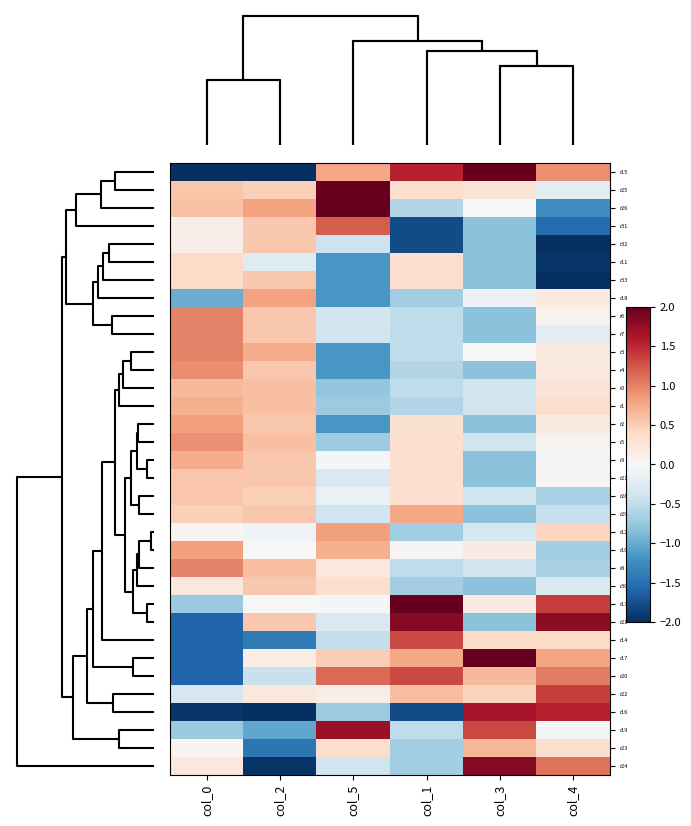

Reading left to right, list all the values displayed in this chart.

r15: col_0=-2.7	col_2=-2.9	col_5=0.8	col_1=1.5	col_3=3.1	col_4=0.9
r25: col_0=0.6	col_2=0.5	col_5=2.9	col_1=0.3	col_3=0.3	col_4=-0.2
r26: col_0=0.6	col_2=0.8	col_5=2.4	col_1=-0.6	col_3=-0.0	col_4=-1.2
r31: col_0=0.1	col_2=0.5	col_5=1.2	col_1=-1.8	col_3=-0.8	col_4=-1.5
r32: col_0=0.1	col_2=0.5	col_5=-0.4	col_1=-1.8	col_3=-0.8	col_4=-2.2
r11: col_0=0.4	col_2=-0.3	col_5=-1.2	col_1=0.3	col_3=-0.8	col_4=-2.0
r33: col_0=0.4	col_2=0.5	col_5=-1.2	col_1=0.3	col_3=-0.8	col_4=-2.4
r18: col_0=-1.0	col_2=0.8	col_5=-1.2	col_1=-0.7	col_3=-0.1	col_4=0.2
r6: col_0=1.0	col_2=0.5	col_5=-0.4	col_1=-0.5	col_3=-0.8	col_4=0.1
r7: col_0=1.0	col_2=0.5	col_5=-0.4	col_1=-0.5	col_3=-0.8	col_4=-0.2
r3: col_0=1.0	col_2=0.7	col_5=-1.2	col_1=-0.5	col_3=0.0	col_4=0.2
r4: col_0=0.9	col_2=0.5	col_5=-1.2	col_1=-0.6	col_3=-0.8	col_4=0.2
r0: col_0=0.6	col_2=0.6	col_5=-0.8	col_1=-0.5	col_3=-0.4	col_4=0.3
r1: col_0=0.7	col_2=0.6	col_5=-0.7	col_1=-0.6	col_3=-0.4	col_4=0.4
r2: col_0=0.8	col_2=0.5	col_5=-1.2	col_1=0.3	col_3=-0.8	col_4=0.2
r5: col_0=0.9	col_2=0.6	col_5=-0.7	col_1=0.3	col_3=-0.4	col_4=0.1
r9: col_0=0.7	col_2=0.5	col_5=-0.0	col_1=0.3	col_3=-0.8	col_4=-0.0
r27: col_0=0.6	col_2=0.5	col_5=-0.3	col_1=0.3	col_3=-0.8	col_4=0.0
r28: col_0=0.6	col_2=0.5	col_5=-0.1	col_1=0.3	col_3=-0.4	col_4=-0.6
r29: col_0=0.5	col_2=0.5	col_5=-0.4	col_1=0.8	col_3=-0.8	col_4=-0.5
r12: col_0=0.0	col_2=-0.1	col_5=0.8	col_1=-0.7	col_3=-0.4	col_4=0.4
r10: col_0=0.8	col_2=0.0	col_5=0.7	col_1=0.0	col_3=0.2	col_4=-0.7
r8: col_0=1.0	col_2=0.6	col_5=0.2	col_1=-0.5	col_3=-0.4	col_4=-0.6
r30: col_0=0.2	col_2=0.5	col_5=0.3	col_1=-0.7	col_3=-0.8	col_4=-0.3
r13: col_0=-0.7	col_2=0.0	col_5=-0.0	col_1=2.8	col_3=0.2	col_4=1.4
r21: col_0=-1.6	col_2=0.5	col_5=-0.3	col_1=1.8	col_3=-0.8	col_4=1.8
r14: col_0=-1.6	col_2=-1.4	col_5=-0.5	col_1=1.3	col_3=0.4	col_4=0.4
r17: col_0=-1.6	col_2=0.1	col_5=0.5	col_1=0.8	col_3=2.3	col_4=0.8
r20: col_0=-1.6	col_2=-0.4	col_5=1.1	col_1=1.3	col_3=0.6	col_4=1.0
r22: col_0=-0.3	col_2=0.2	col_5=0.1	col_1=0.6	col_3=0.5	col_4=1.4
r16: col_0=-1.9	col_2=-3.0	col_5=-0.7	col_1=-1.8	col_3=1.7	col_4=1.5
r19: col_0=-0.7	col_2=-1.0	col_5=1.7	col_1=-0.5	col_3=1.3	col_4=-0.0
r23: col_0=0.0	col_2=-1.4	col_5=0.4	col_1=-0.7	col_3=0.7	col_4=0.3
r24: col_0=0.2	col_2=-2.0	col_5=-0.4	col_1=-0.7	col_3=1.8	col_4=1.1